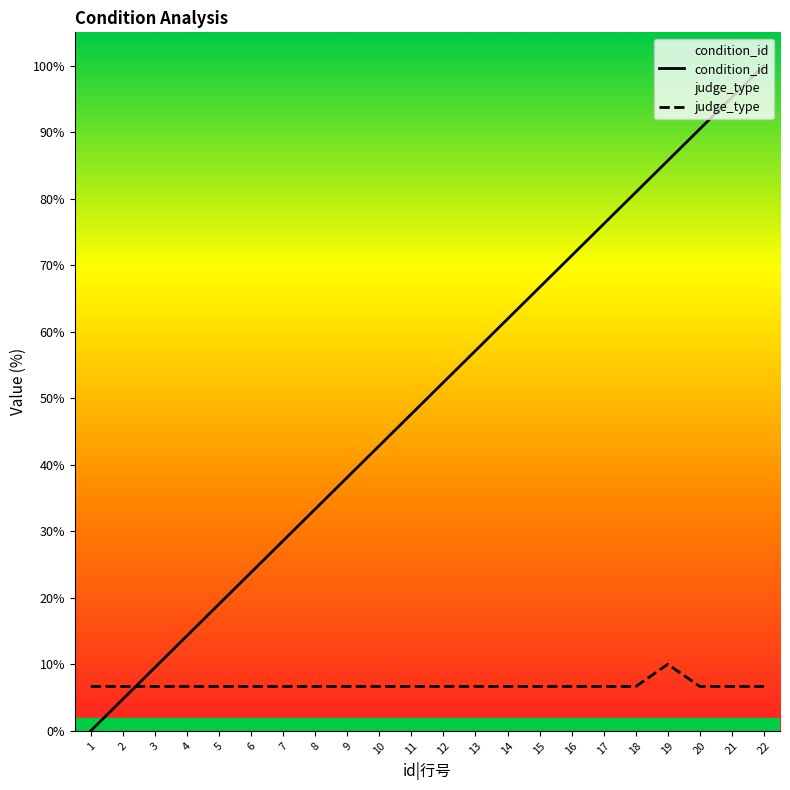

Does the chart display data point markers on the line(s)?

No